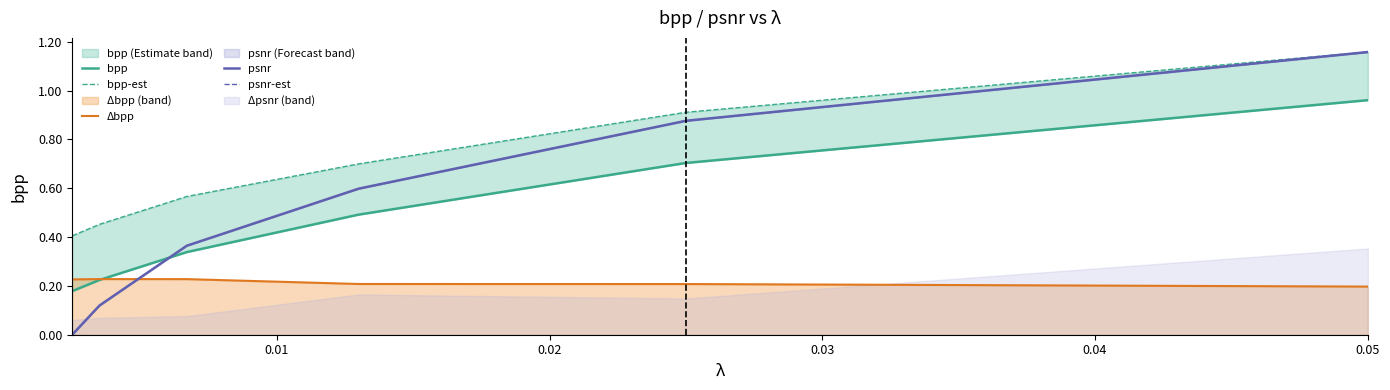

True or false: bpp and psnr-est cross at least once.

True